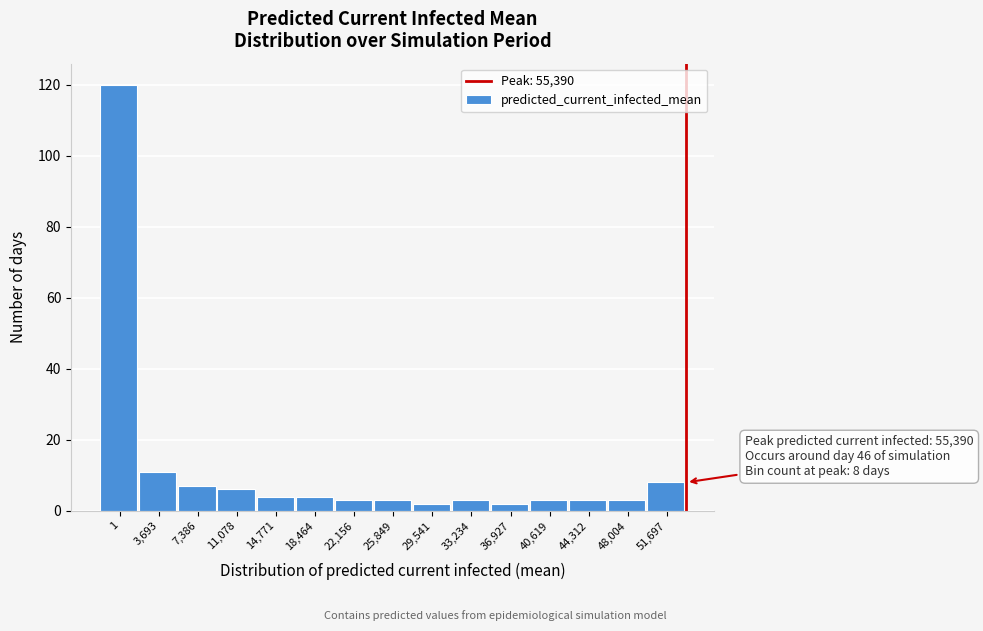

Reading left to right, extract all data points from this chart.

120	11	7	6	4	4	3	3	2	3	2	3	3	3	8